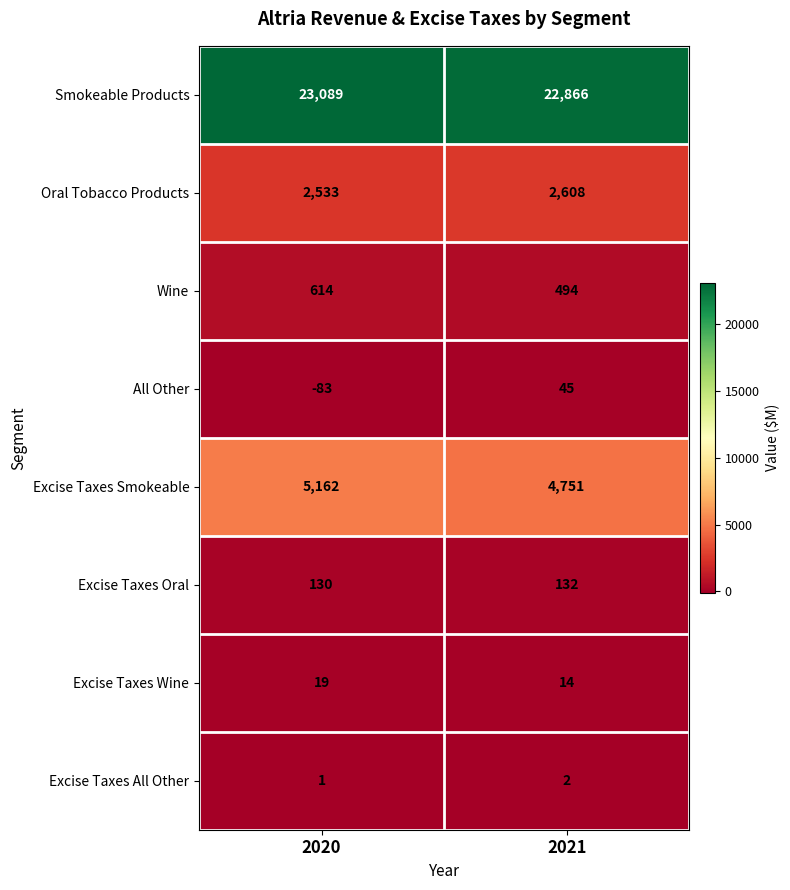

What is the sum of the Excise Taxes Smokeable values at 2021 and 2020?

9913